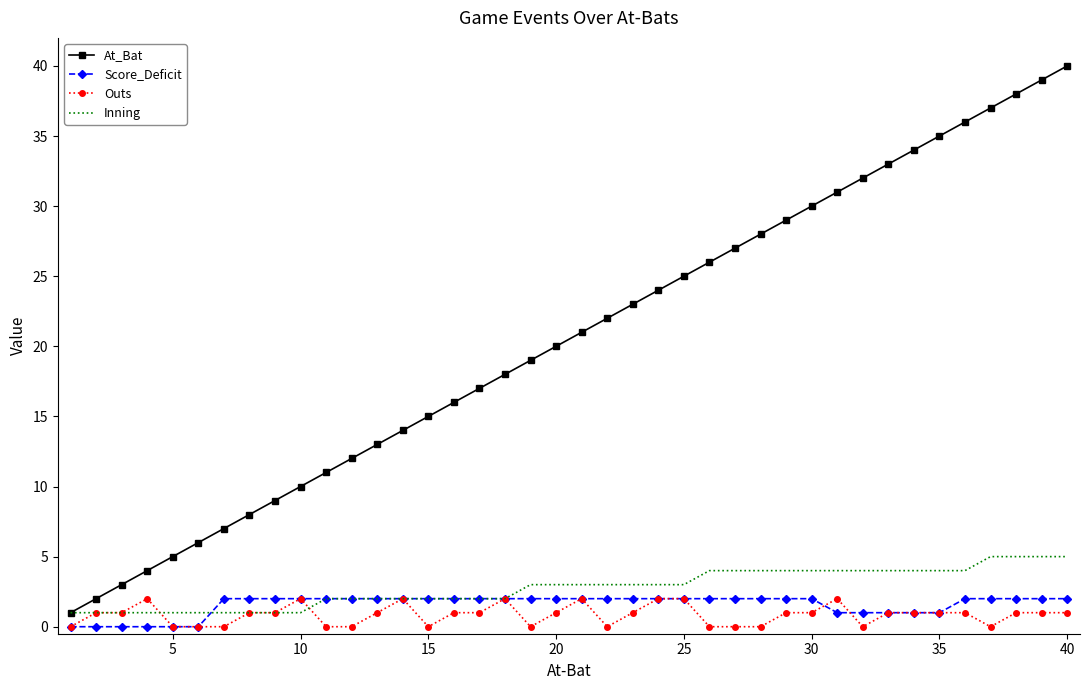

Which series has the largest total across all categories?

At_Bat